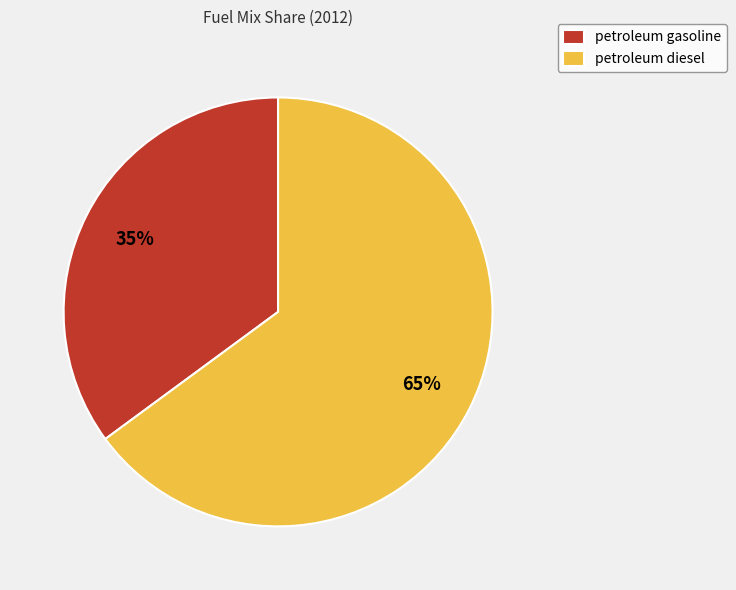

True or false: petroleum diesel accounts for 65% of the total.

True